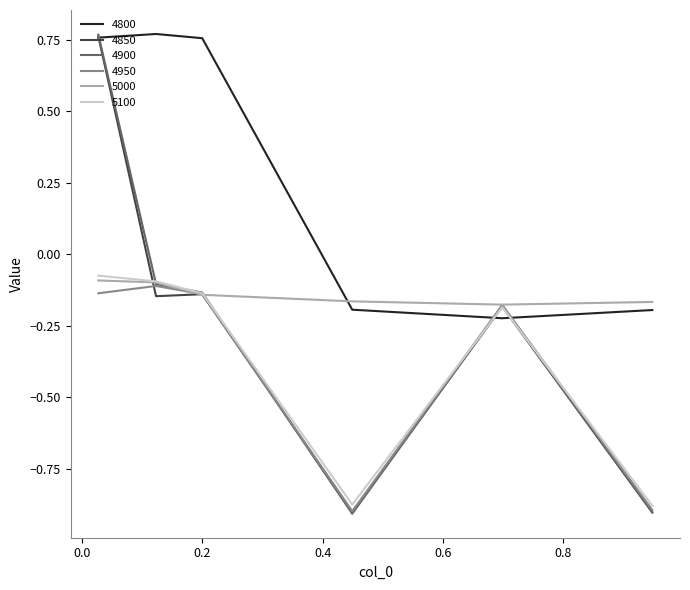

Which series has the largest range (max minus min)?

4900